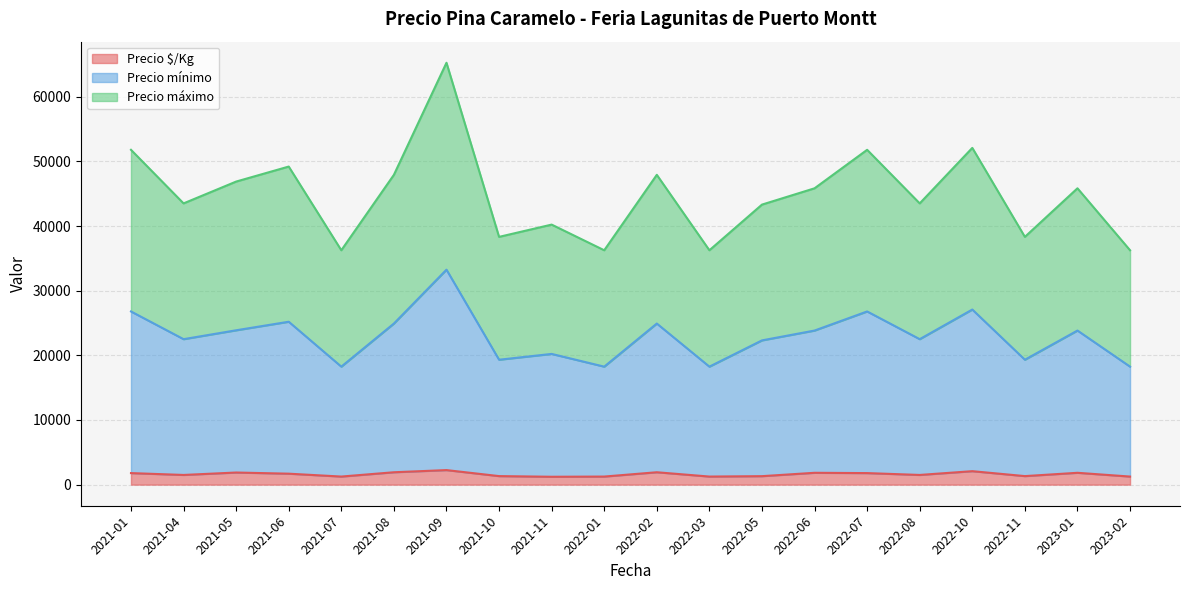

Reading left to right, list all the values displayed in this chart.

Precio $/Kg: 1786	1500	1875	1696	1250	1917	2250	1321	1219	1250	1917	1250	1312	1833	1786	1500	2083	1321	1833	1250
Precio mínimo: 26786	22500	23875	25196	18250	24917	33250	19321	20219	18250	24917	18250	22312	23833	26786	22500	27083	19321	23833	18250
Precio máximo: 51786	43500	46875	49196	36250	47917	65250	38321	40219	36250	47917	36250	43312	45833	51786	43500	52083	38321	45833	36250